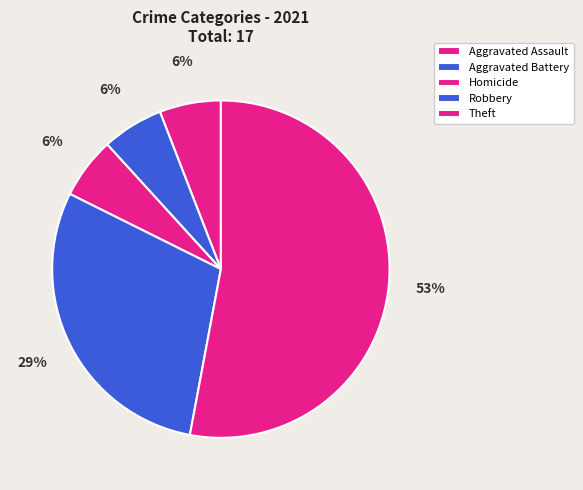

What portion of the pie excludes Homicide?

94.1%